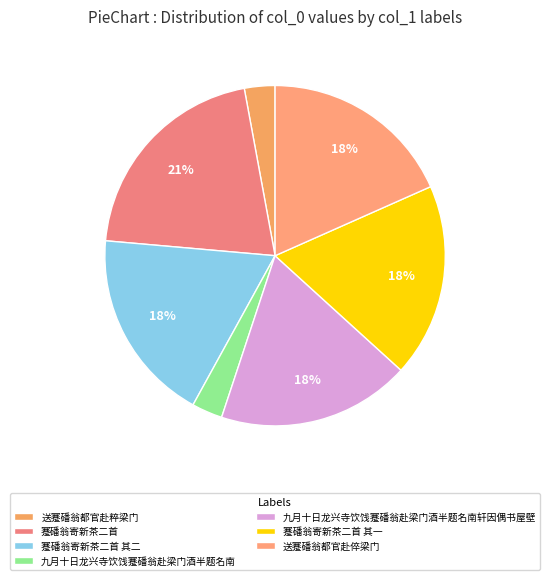

Is it true that 蹇磻翁寄新茶二首 其二 is 18% of the pie?

True